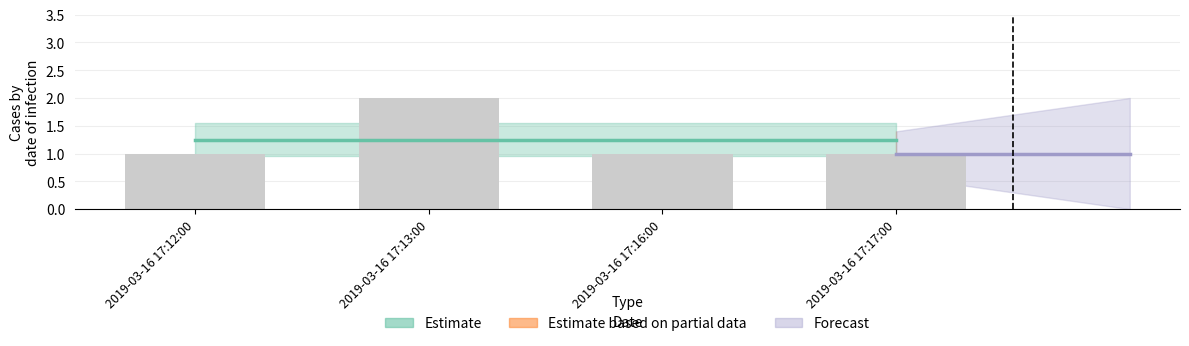

Which has a higher value, 2019-03-16 17:17:00 or 2019-03-16 17:13:00?

2019-03-16 17:13:00